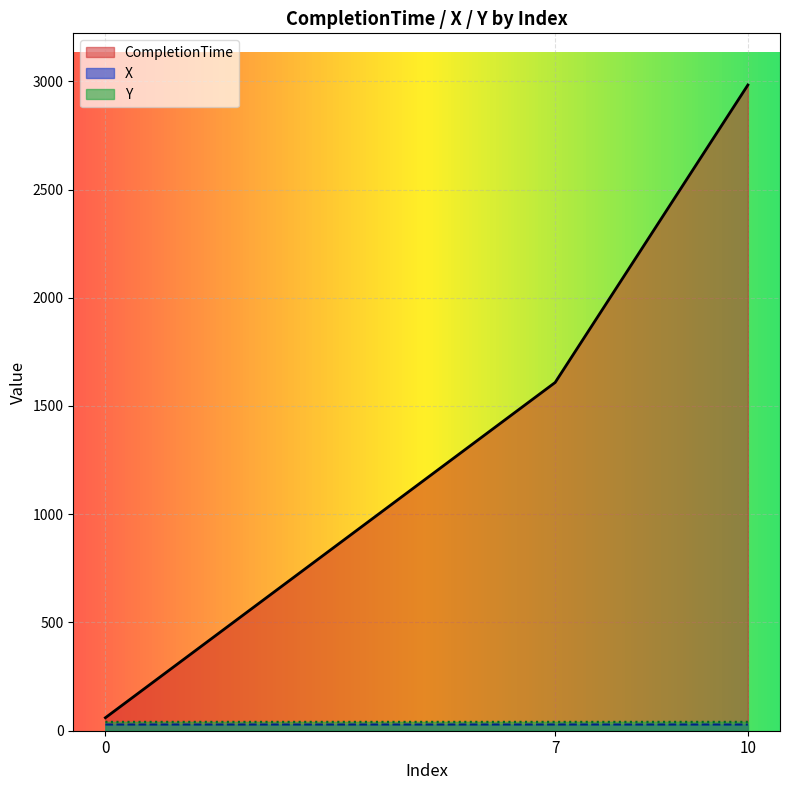

True or false: X has a value of 44.7 at 7.

False